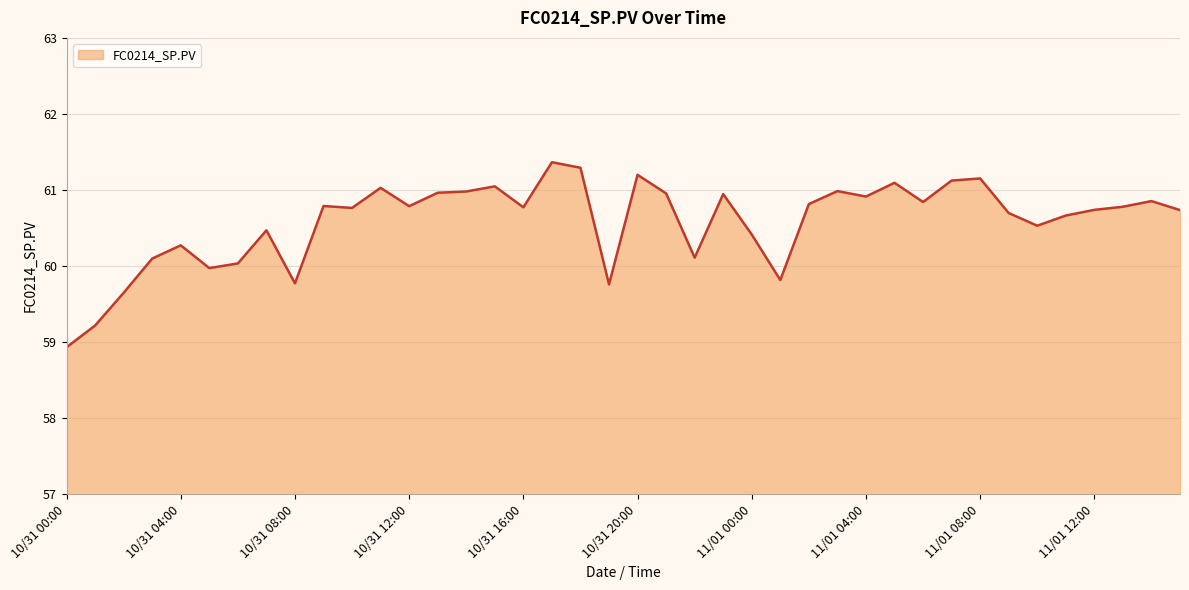

What is the difference between the maximum and minimum values?

2.4